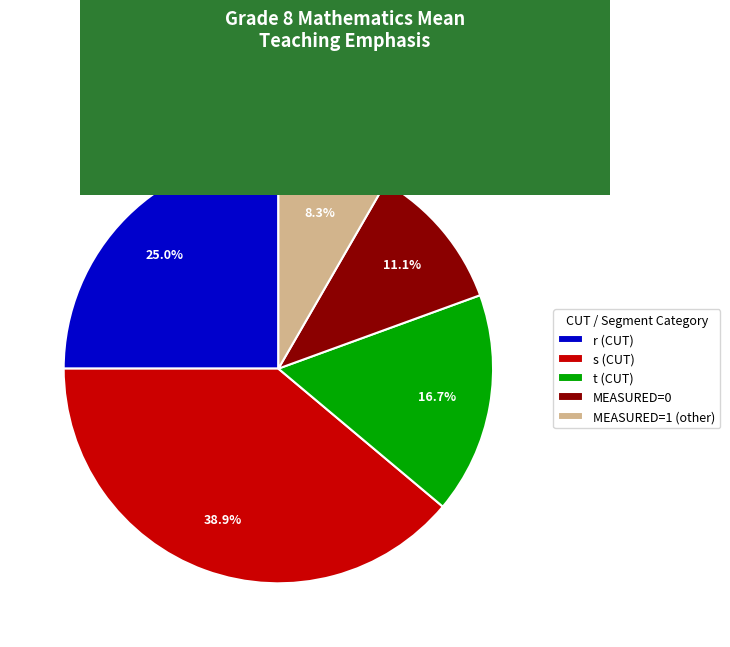

Combined, what portion of the pie is MEASURED=0 and MEASURED=1 (other)?

19.4%